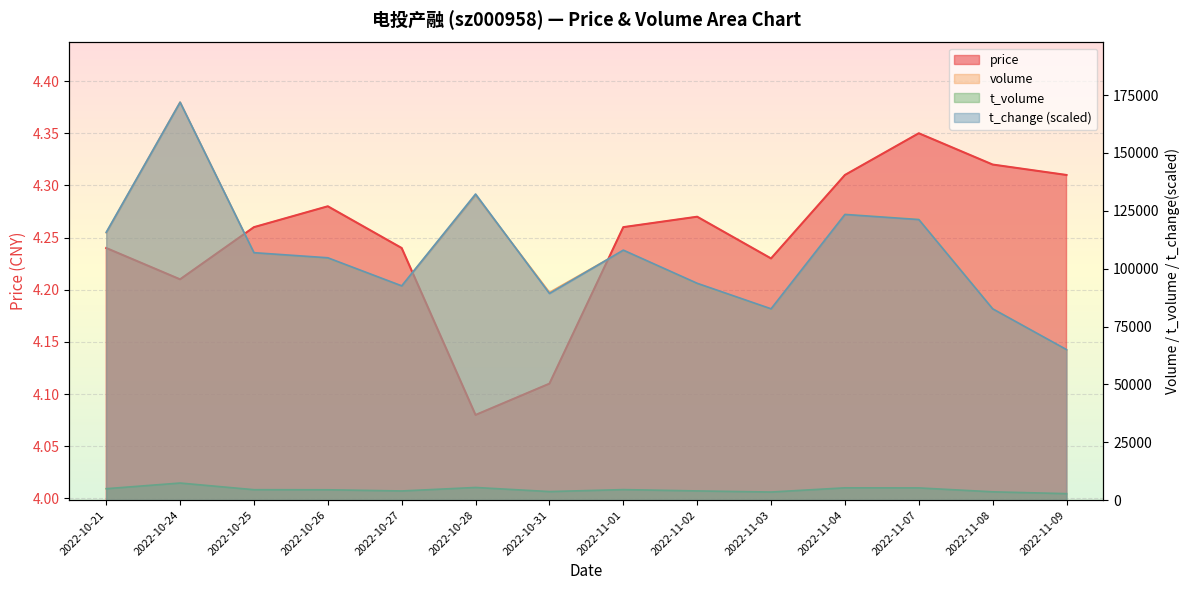

What is the minimum value for t_change?

65025.2